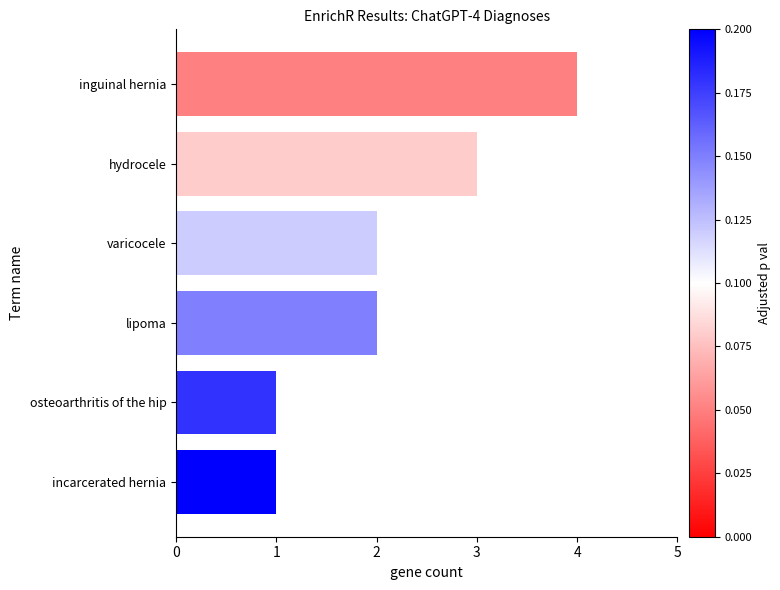

Which category has the highest value across all series?

inguinal hernia